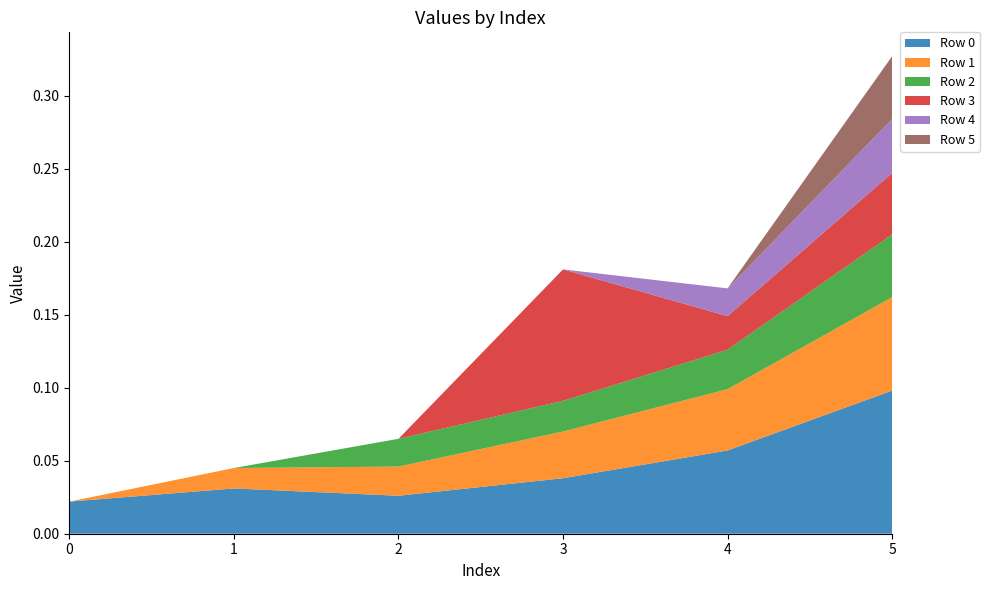

Reading left to right, extract all data points from this chart.

Row 0: 0.0	0.0	0.0	0.0	0.1	0.1
Row 1: 0.0	0.0	0.0	0.0	0.0	0.1
Row 2: 0.0	0.0	0.0	0.0	0.0	0.0
Row 3: 0.0	0.0	0.0	0.1	0.0	0.0
Row 4: 0.0	0.0	0.0	0.0	0.0	0.0
Row 5: 0.0	0.0	0.0	0.0	0.0	0.0